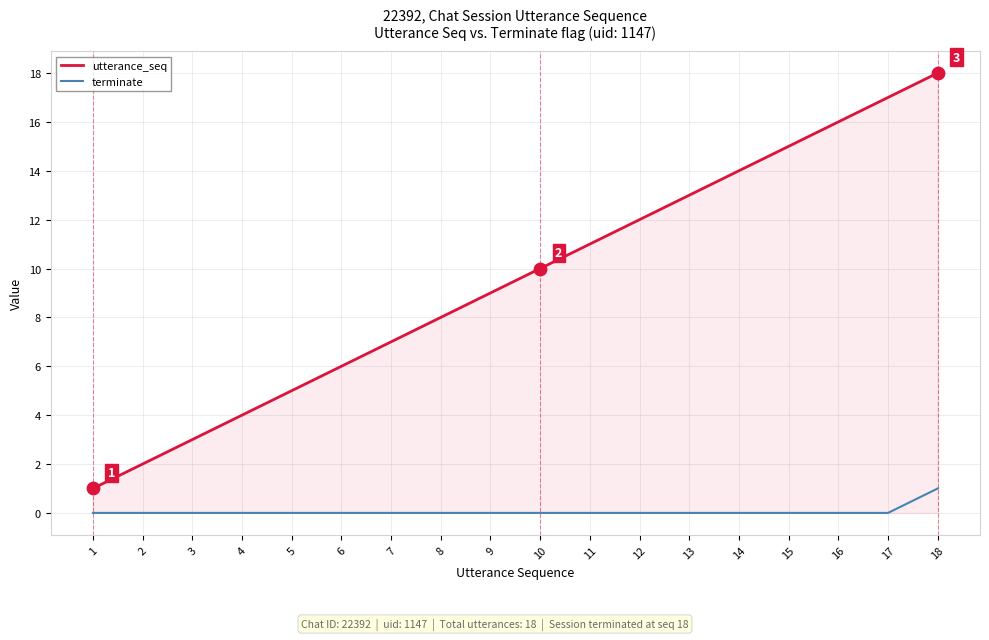

Which series has the largest range (max minus min)?

utterance_seq